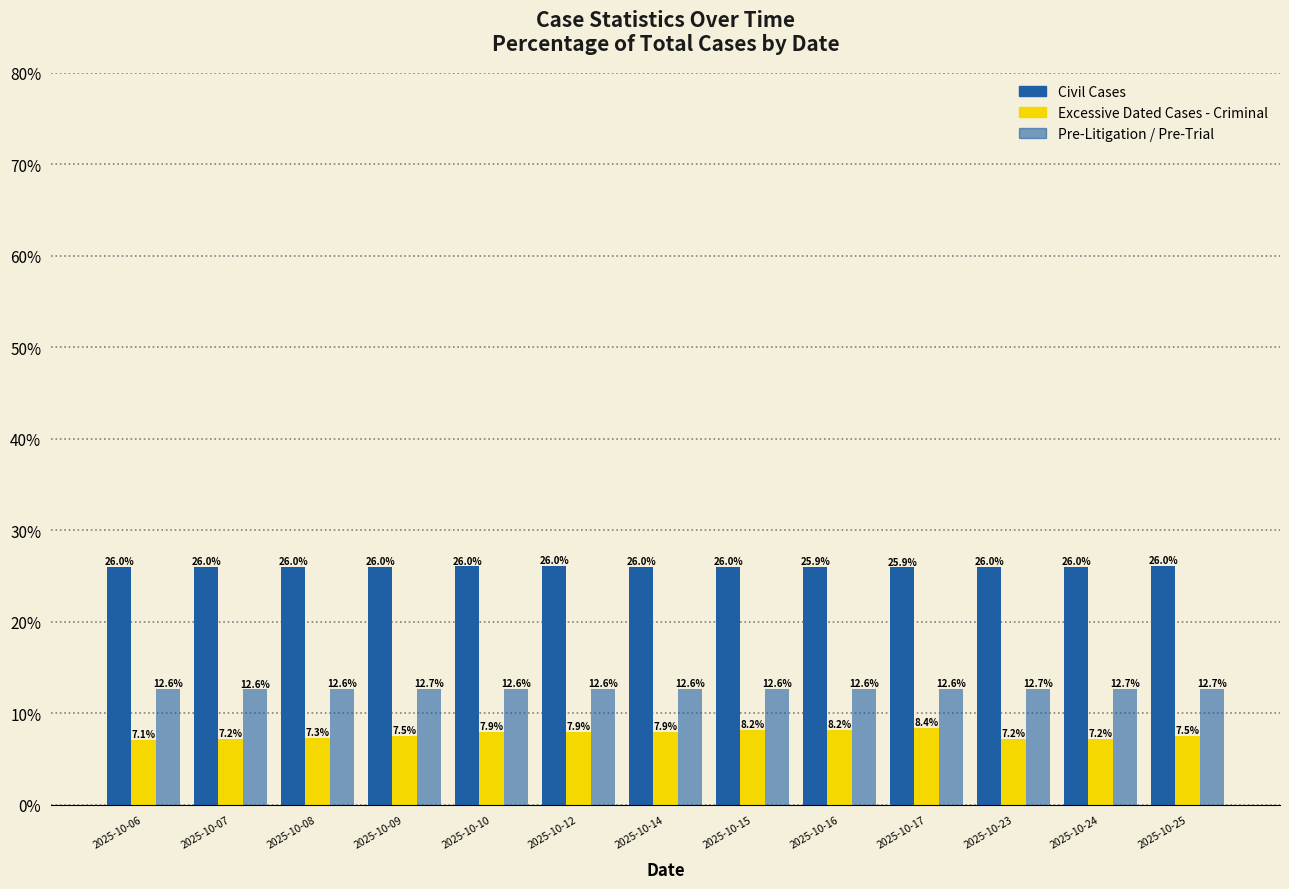

At which category is the sum across all series the highest?

2025-10-17